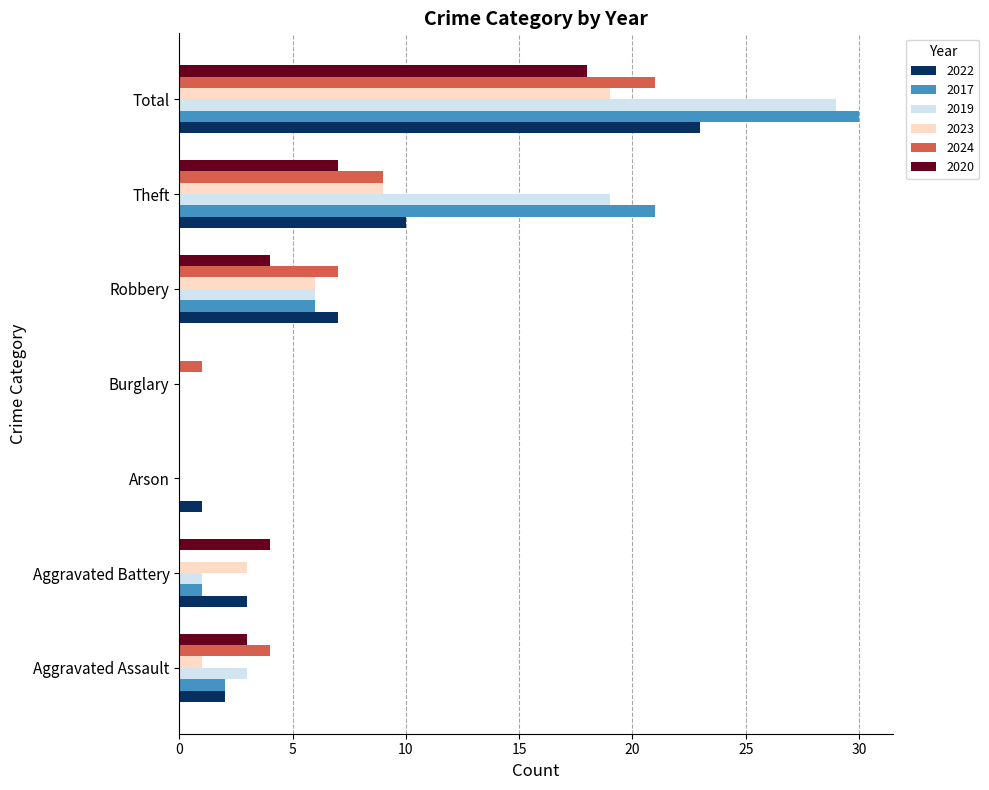

Is it true that 2023 equals 9 at Robbery?

False